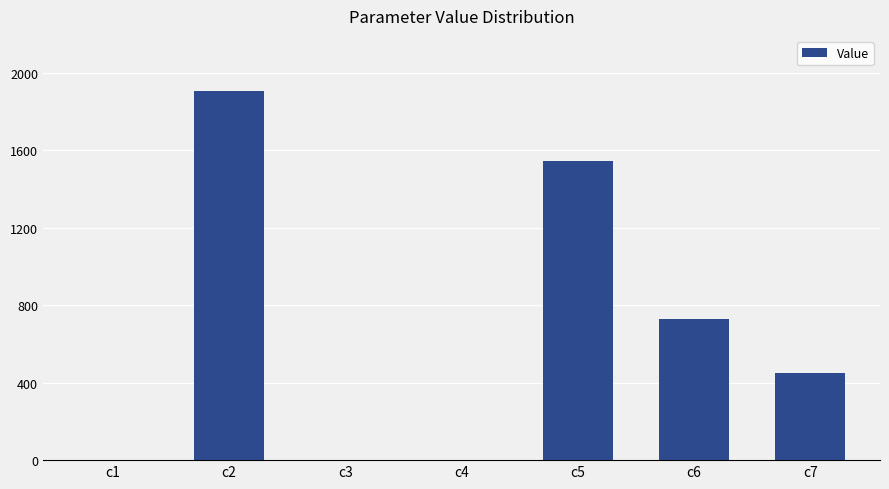

Is it true that the value at c2 is 1904.2?

True